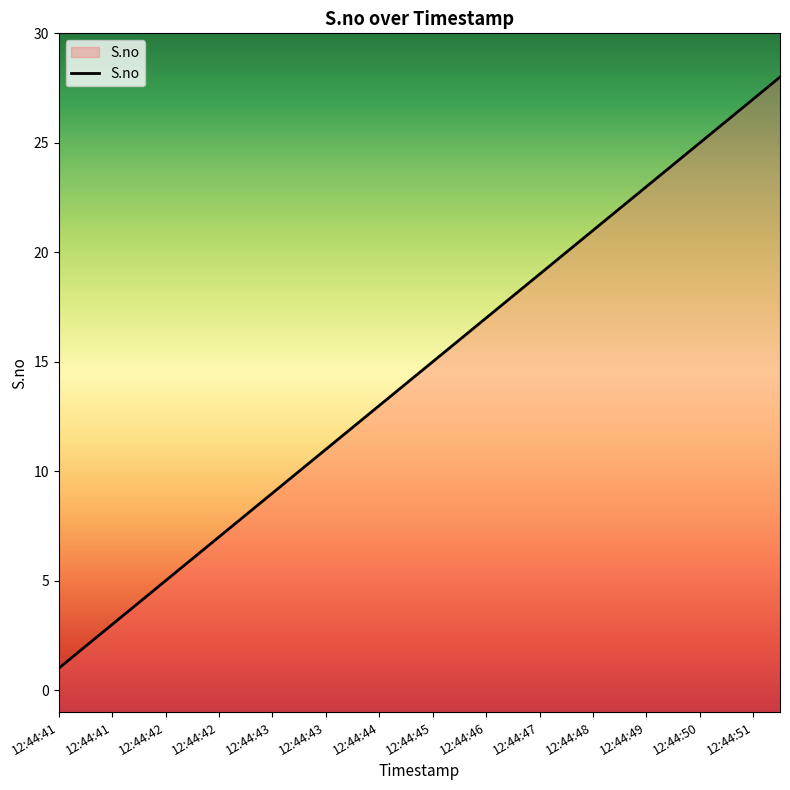

How many values exceed 15?

13